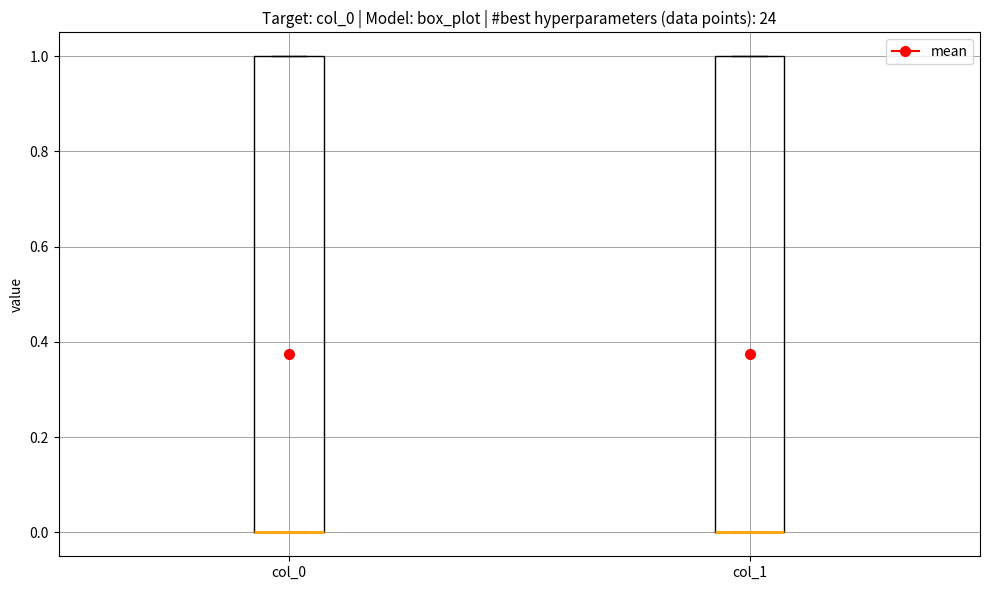

Where is the upper edge of the box for col_0 on the y-axis? The values are not printed on the chart, so give them approximately, as read against the axis.

1